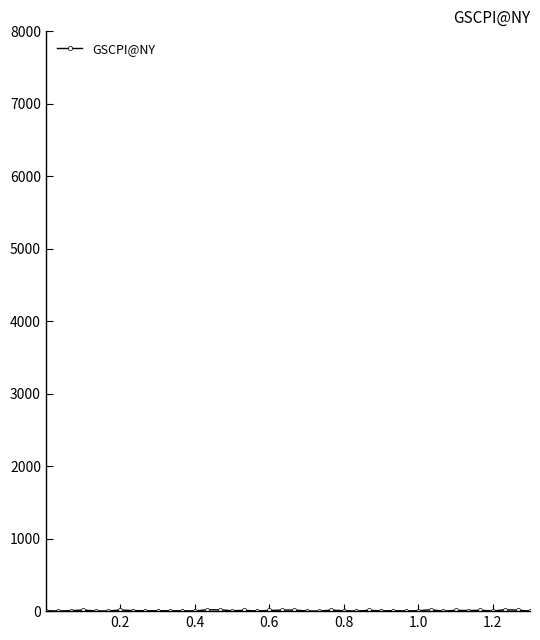

What is the average value?

7.8